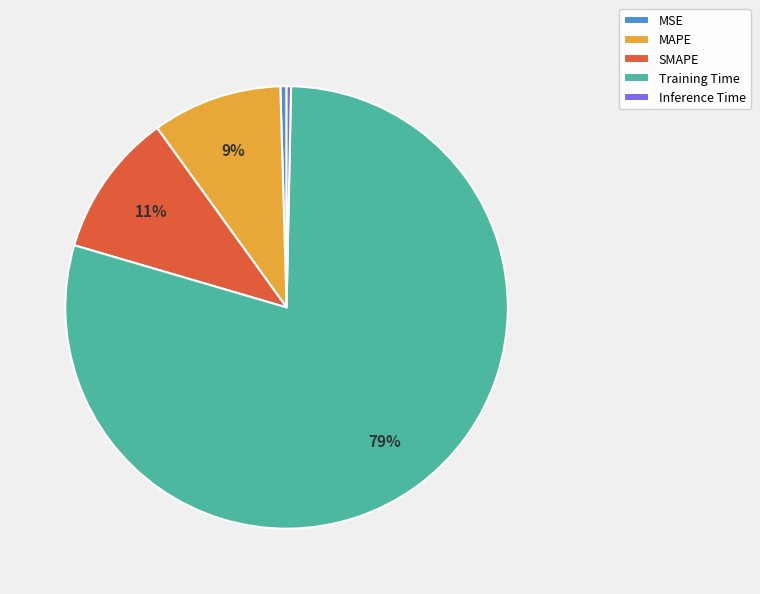

Is there any slice that represents more than half of the pie?

Yes